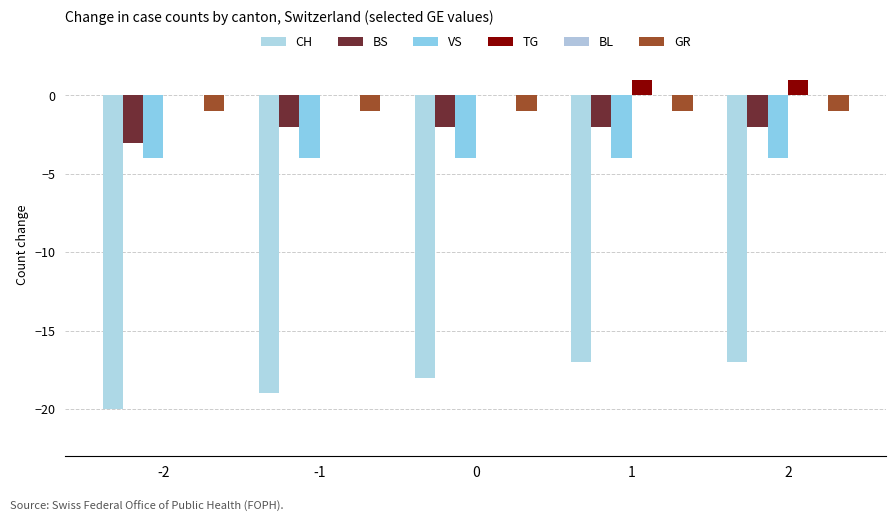

Are the bars horizontal?

No